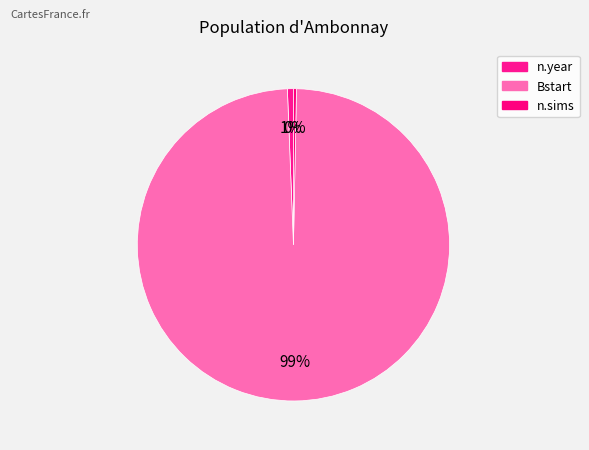

Count the number of slices in the pie.

3